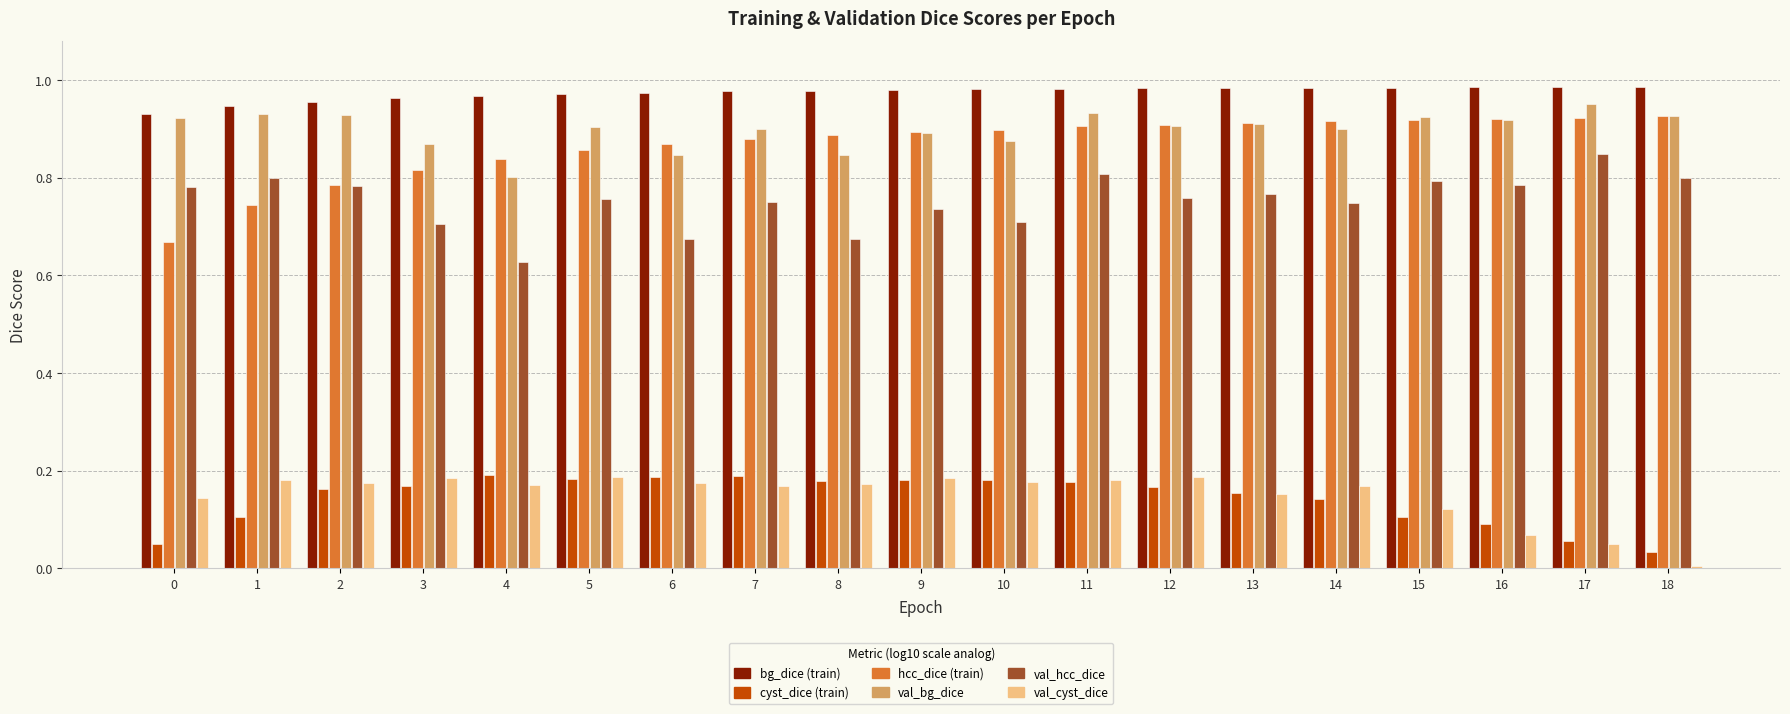

What is the total value across all series at 17?

3.8